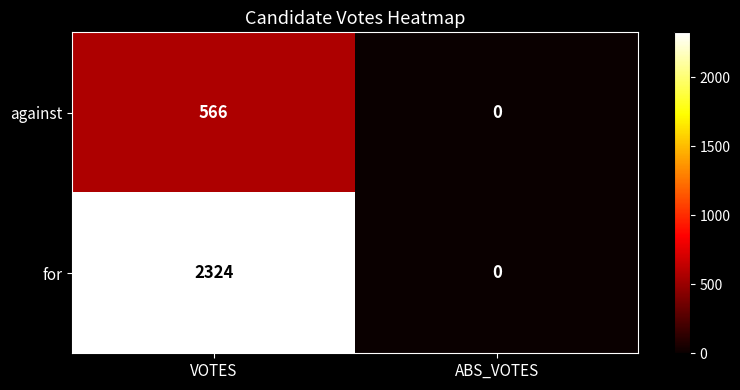

Reading right to left, extract all data points from this chart.

against: 0	566
for: 0	2324